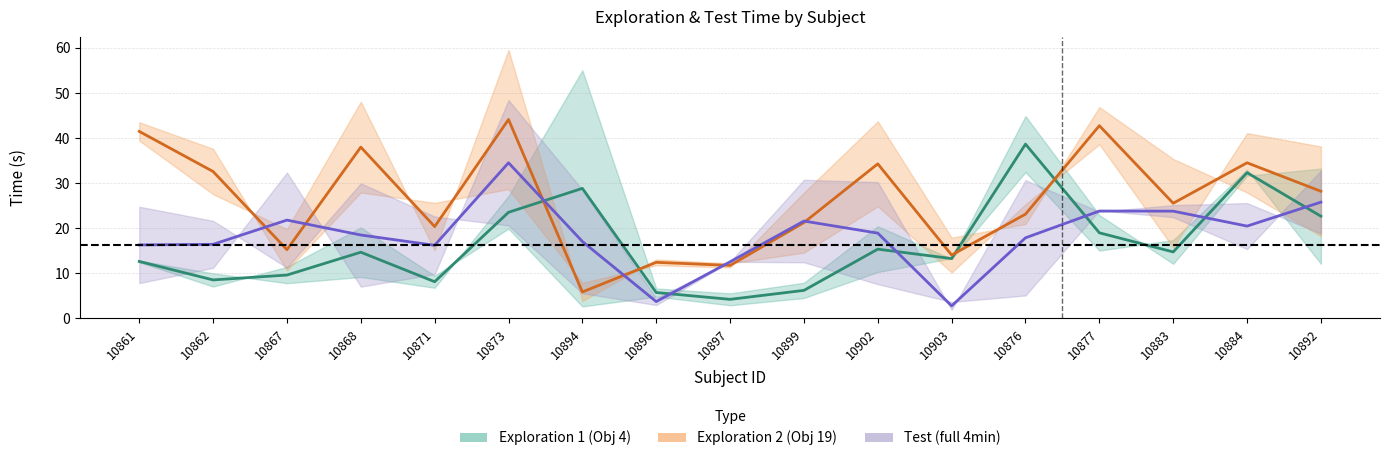

What is the average value of the Exploration 1 centre series?

16.4